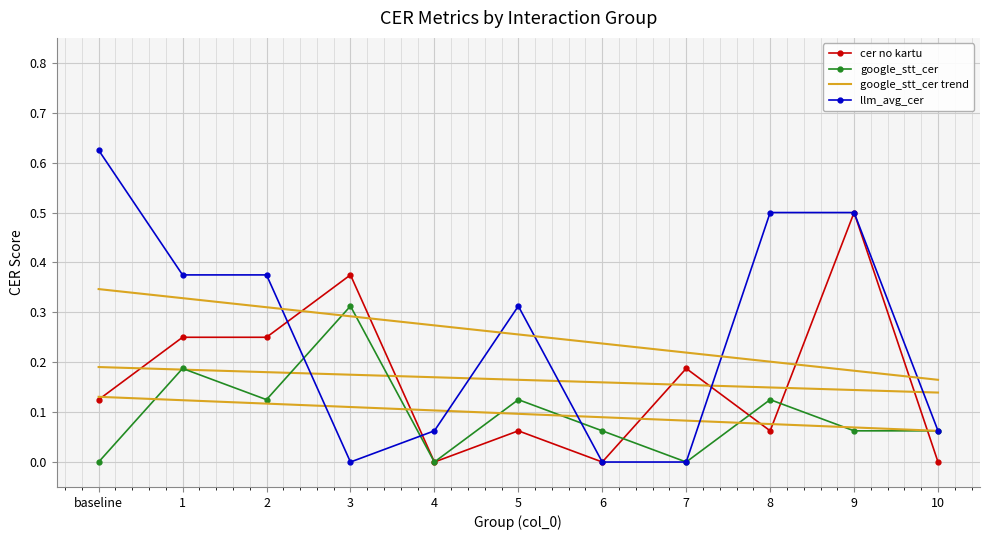

Which series ends up on top after the final intersection of google_stt_cer and llm_avg_cer?

google_stt_cer